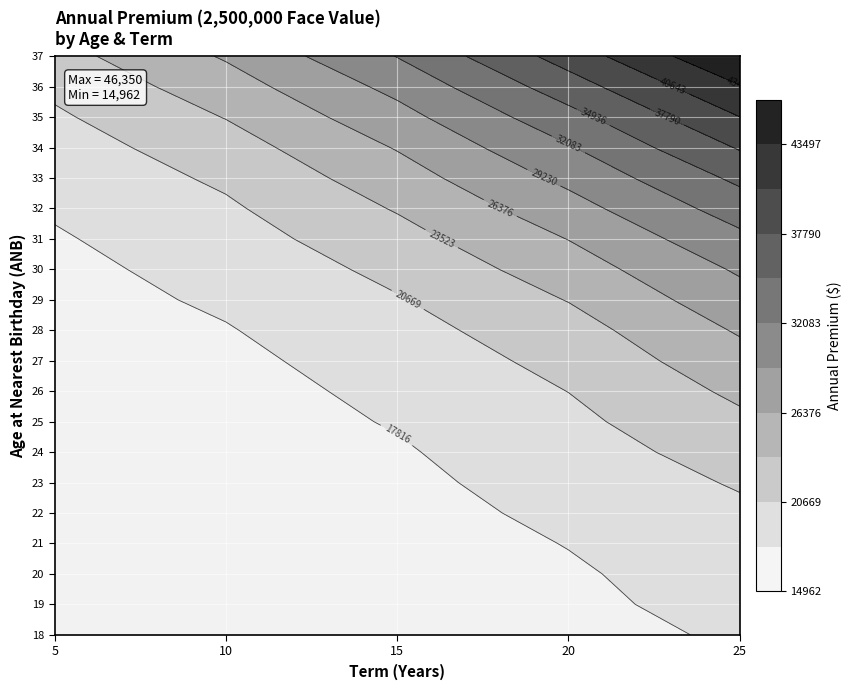

True or false: 25 has a value of 20025.0 at 20.

True